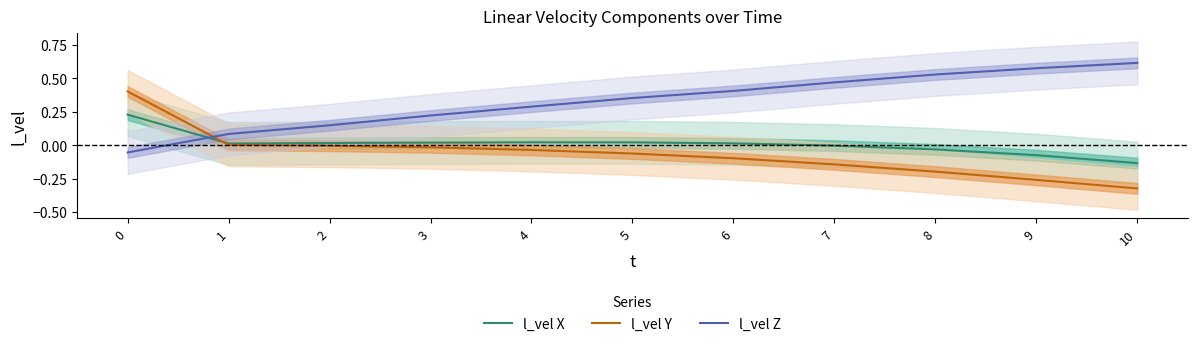

What is the difference between the highest and lowest values at 0?

0.5